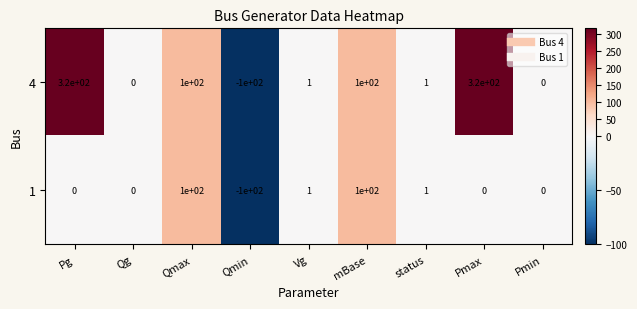

Reading left to right, extract all data points from this chart.

4: Pg=320	Qg=0	Qmax=100	Qmin=-100	Vg=1	mBase=100	status=1	Pmax=320	Pmin=0
1: Pg=0	Qg=0	Qmax=100	Qmin=-100	Vg=1	mBase=100	status=1	Pmax=0	Pmin=0